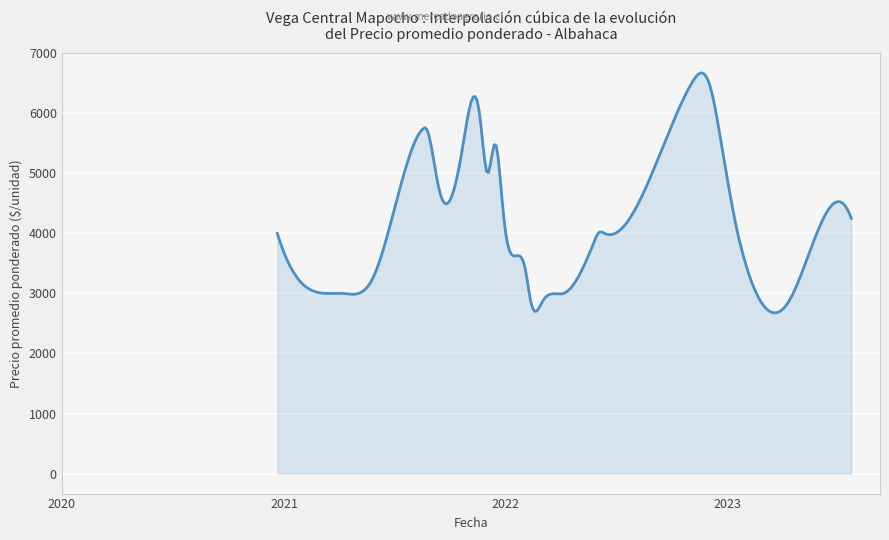

What is the difference between the maximum and minimum values?

3997.7